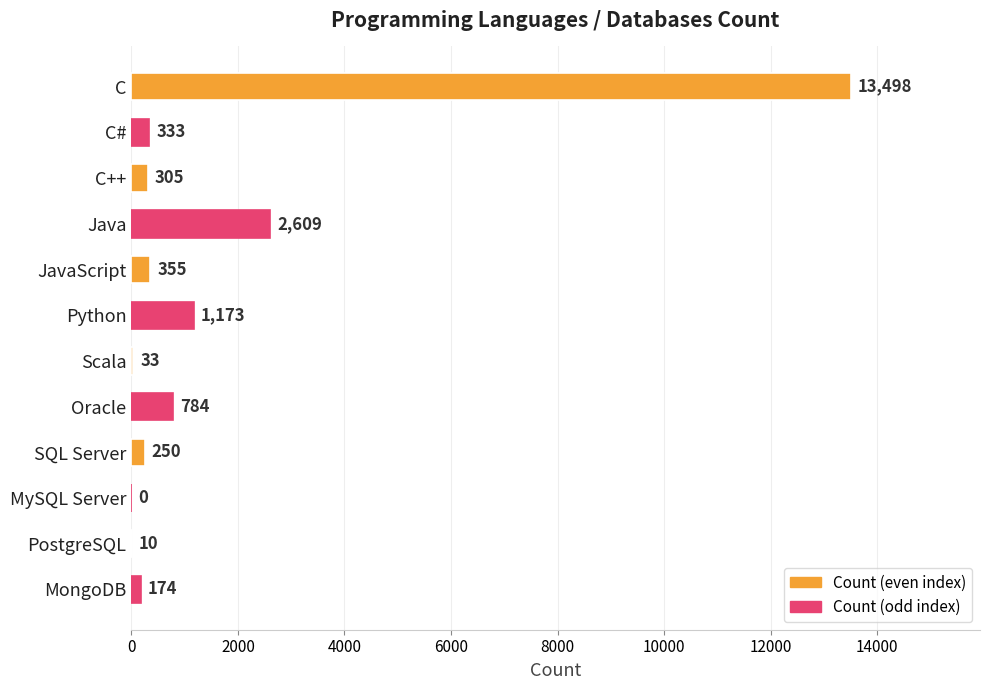

Does the chart contain stacked bars?

No